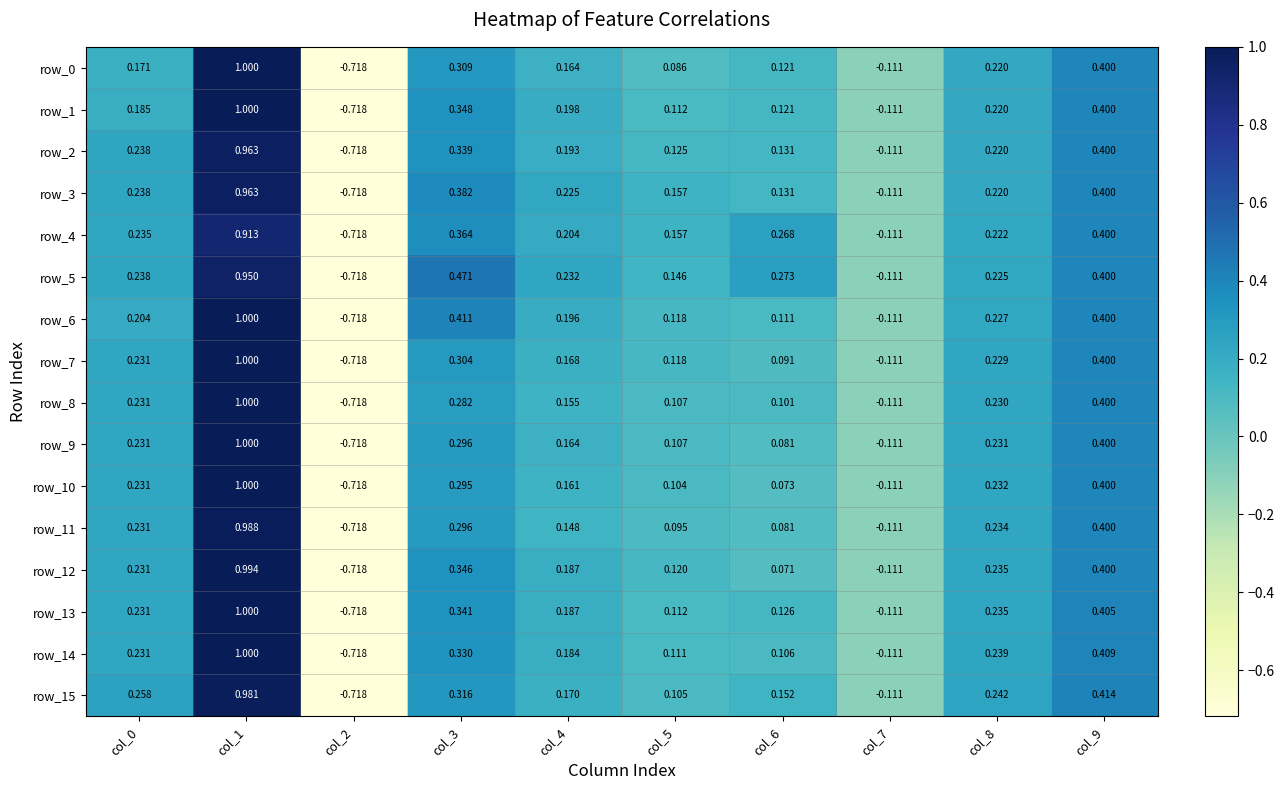

Is the value of row_5 at col_9 greater than the value of row_14 at col_3?

Yes